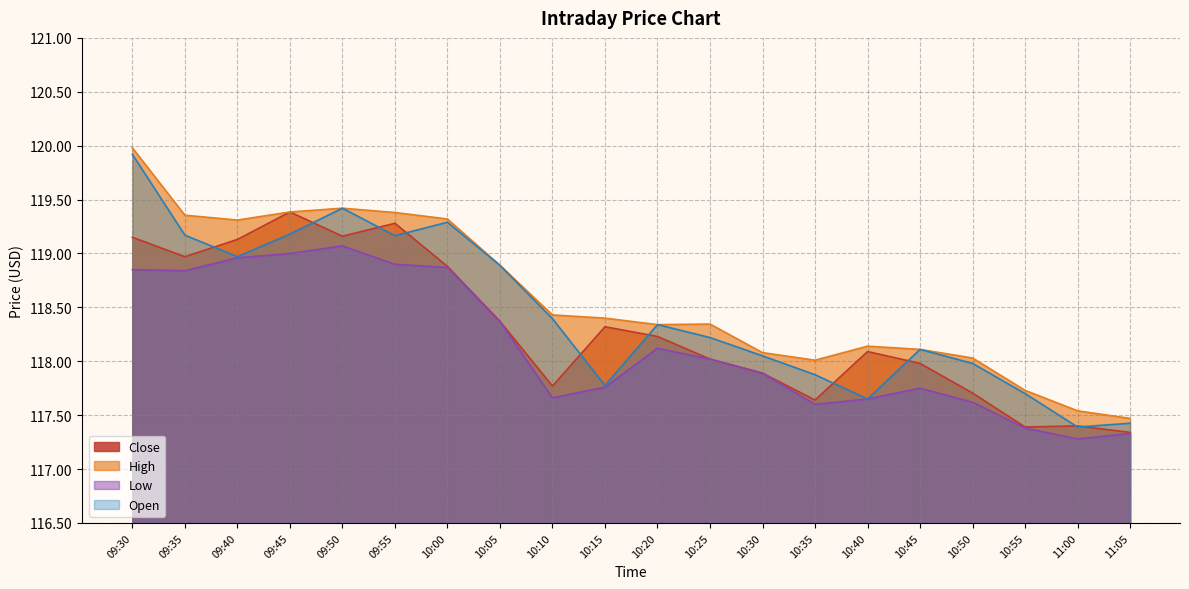

Does the chart display data point markers on the line(s)?

No